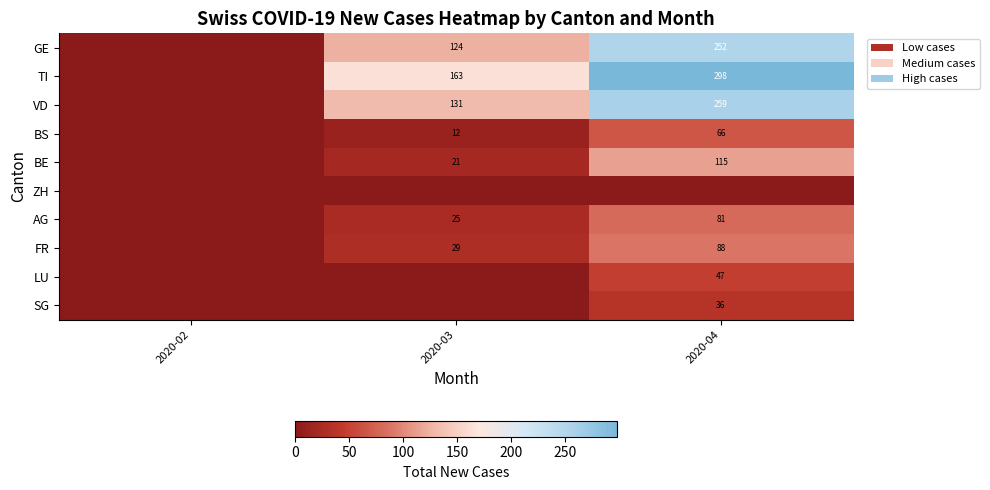

Between 2020-02 and 2020-03, which is larger?

2020-03